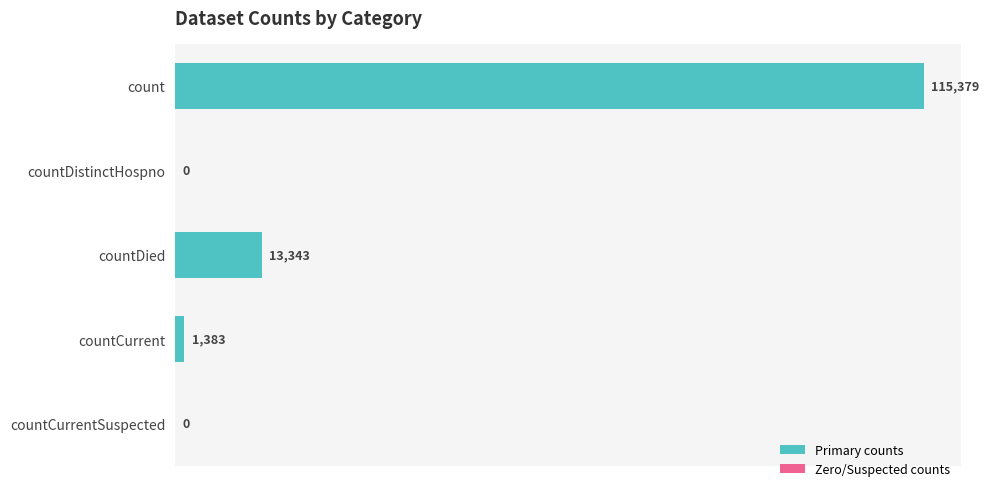

Reading top to bottom, transcribe all the data shown in this chart.

count=115379	countDistinctHospno=0	countDied=13343	countCurrent=1383	countCurrentSuspected=0